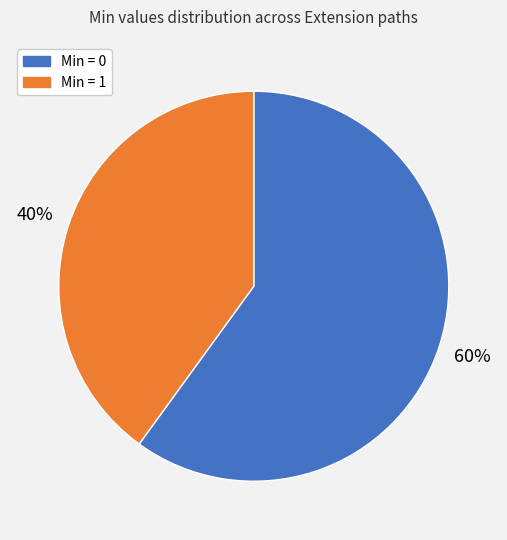

How many segments does this pie chart have?

2